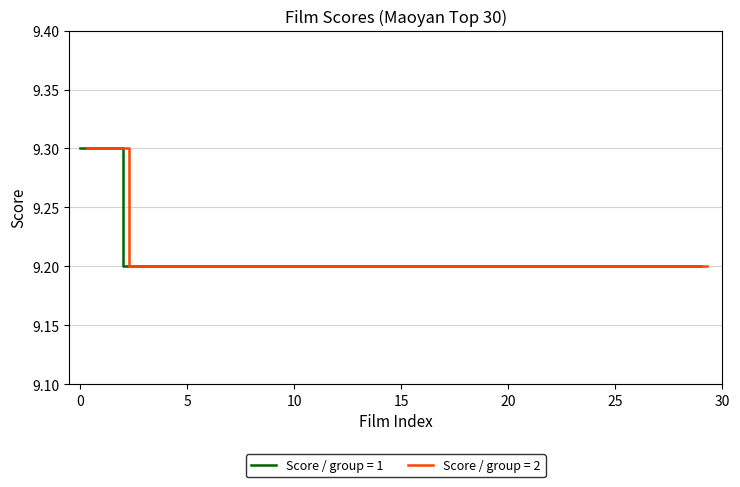

What is the value of the 17th point from the left?

9.2